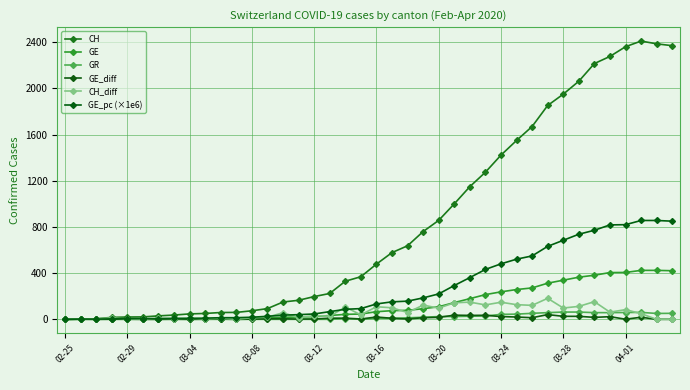

What is the difference between the maximum and minimum values in the CH_diff series?

182.0